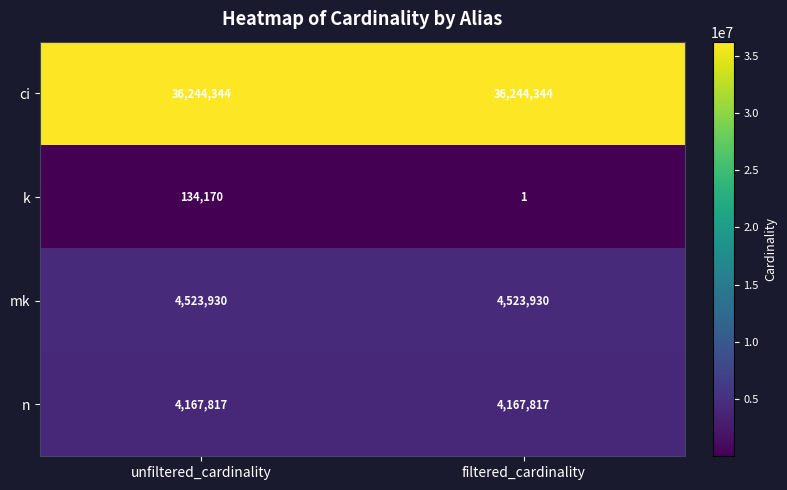

What is the sum of the ci values at unfiltered_cardinality and filtered_cardinality?

72488688